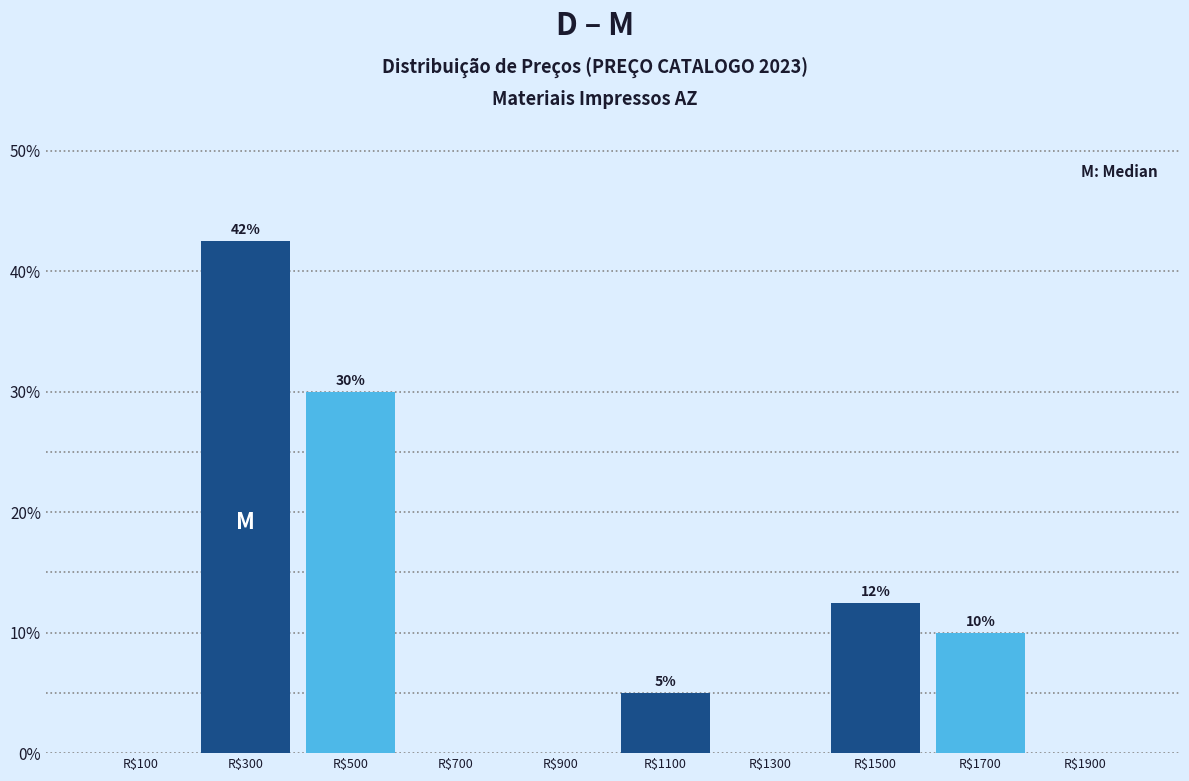

Over which range of the x-axis is the bar tallest?

200 to 400